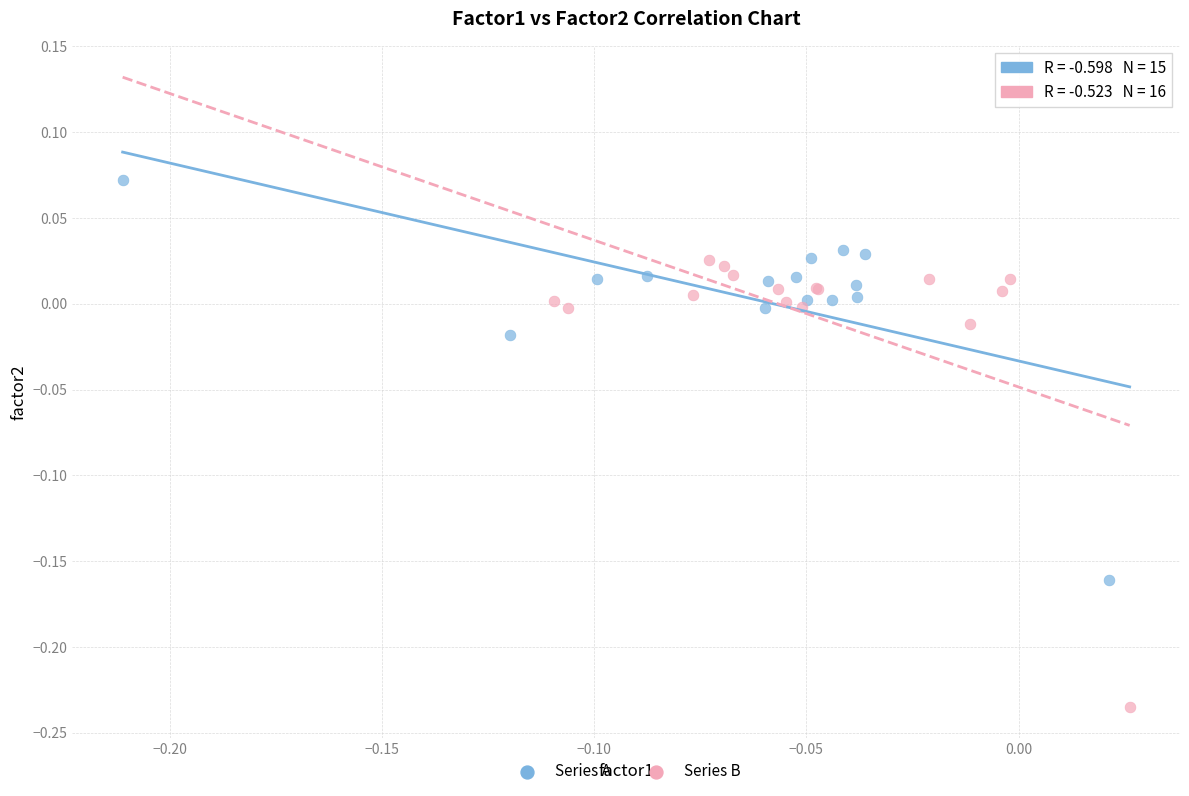

Which series has the widest spread of Y values?

Series B